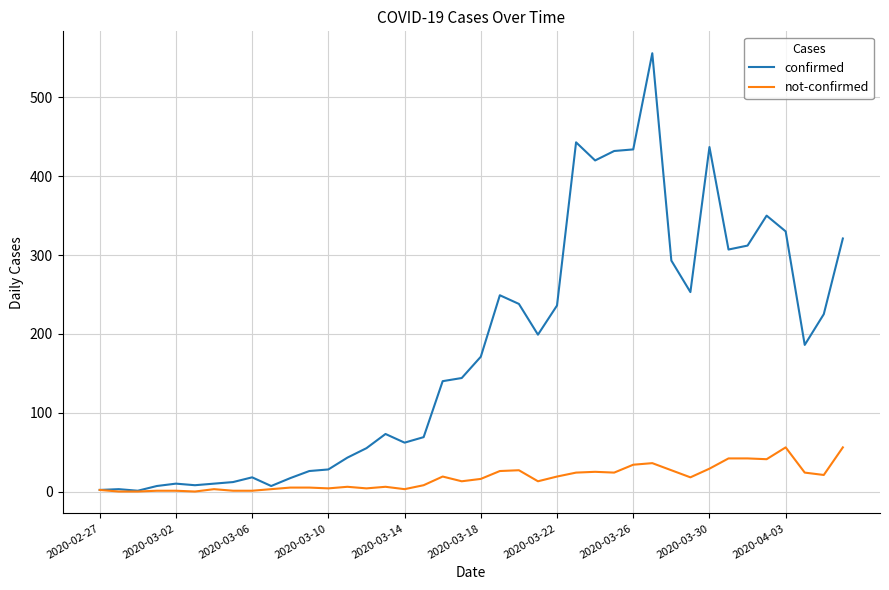

What is the maximum value shown in the chart?

556